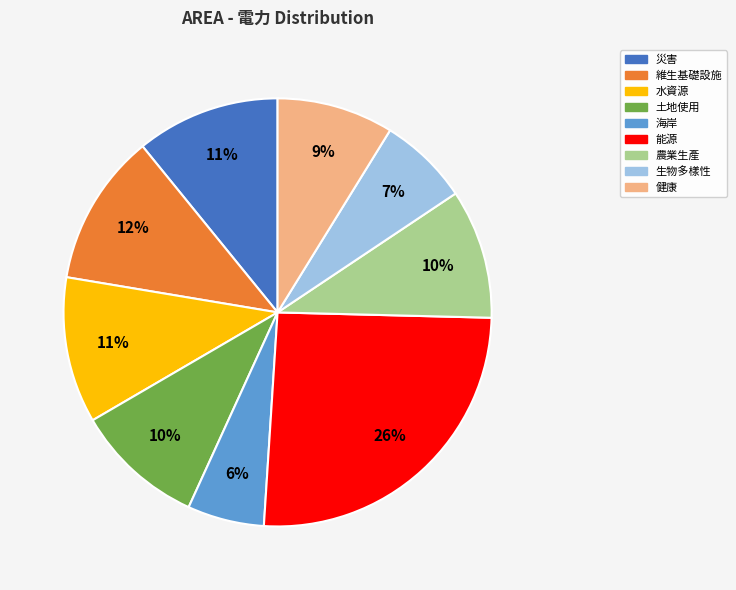

To the nearest percent, what is the combined percentage of 農業生產 and 健康?

19%